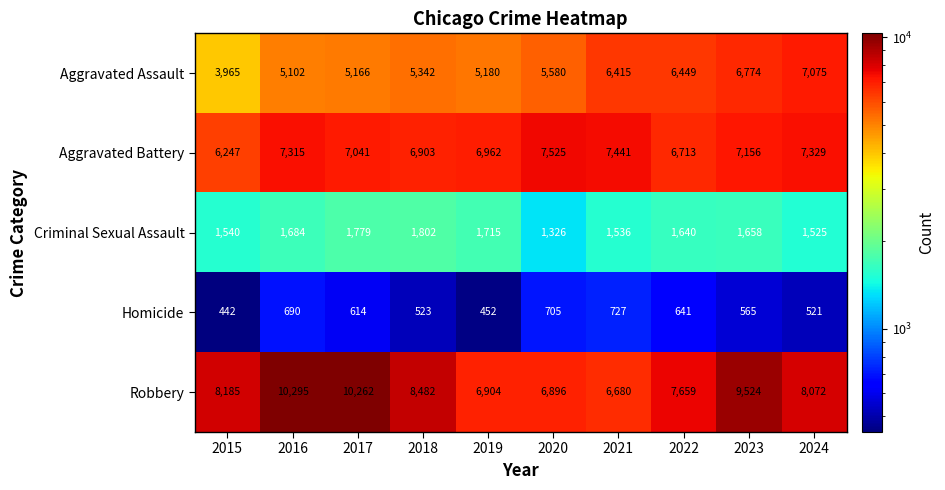

Is the value of Criminal Sexual Assault at 2020 greater than the value of Aggravated Battery at 2019?

No